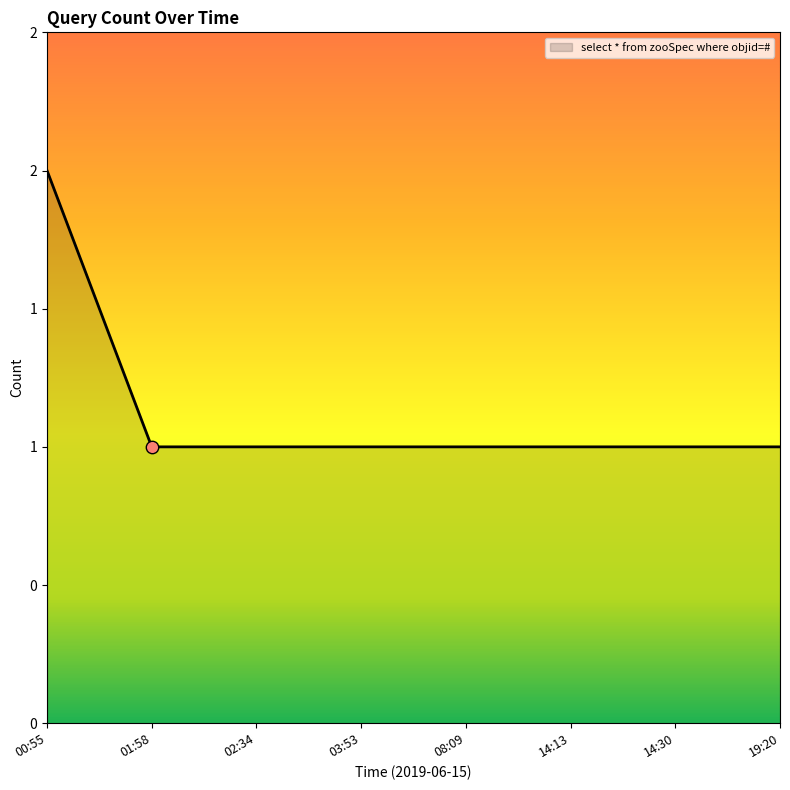

Which has a higher value, 08:09 or 00:55?

00:55